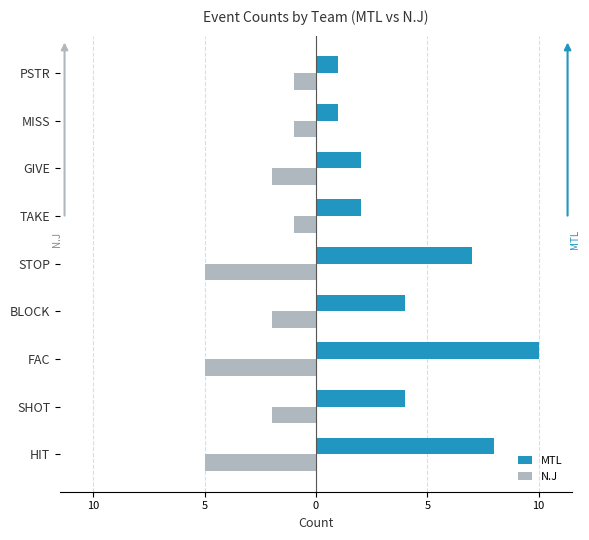

Which series has the widest spread of values?

MTL